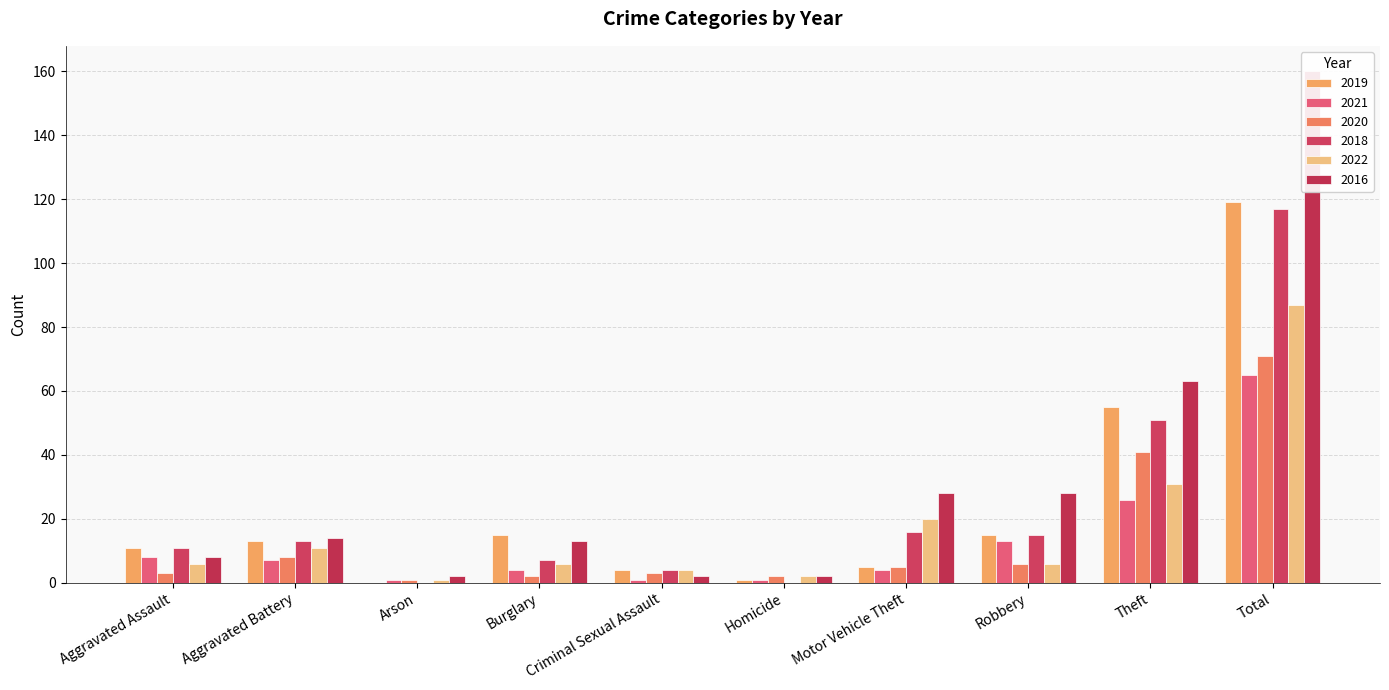

How many values in the 2022 series exceed 6?

4